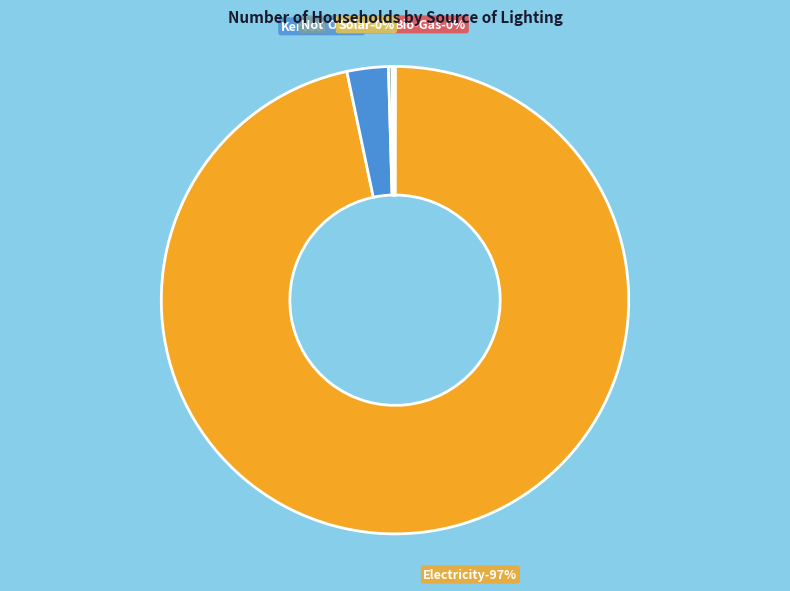

Does any single category account for the majority?

Yes